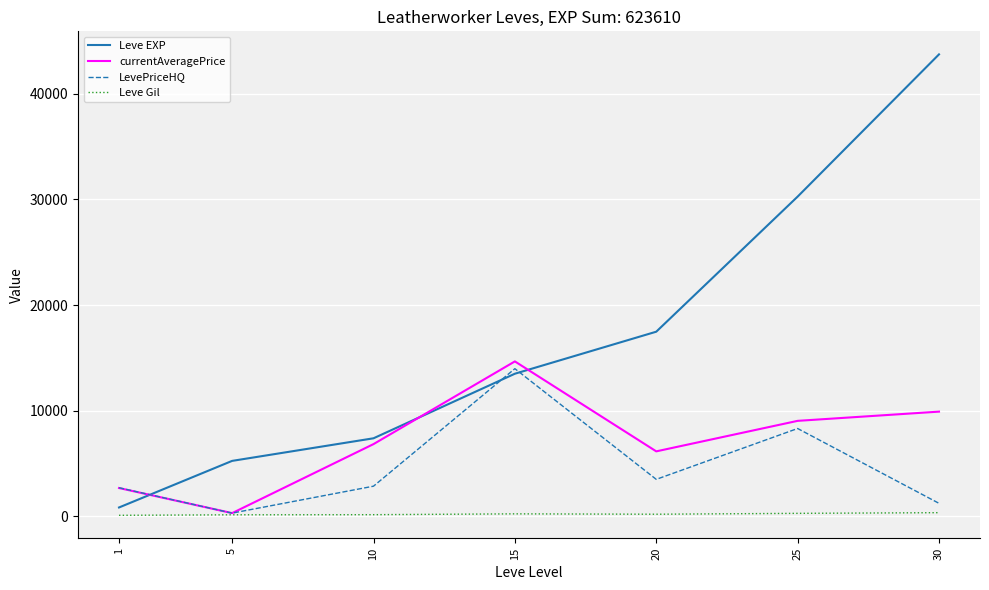

How many interior local peaks does the currentAveragePrice series have?

1